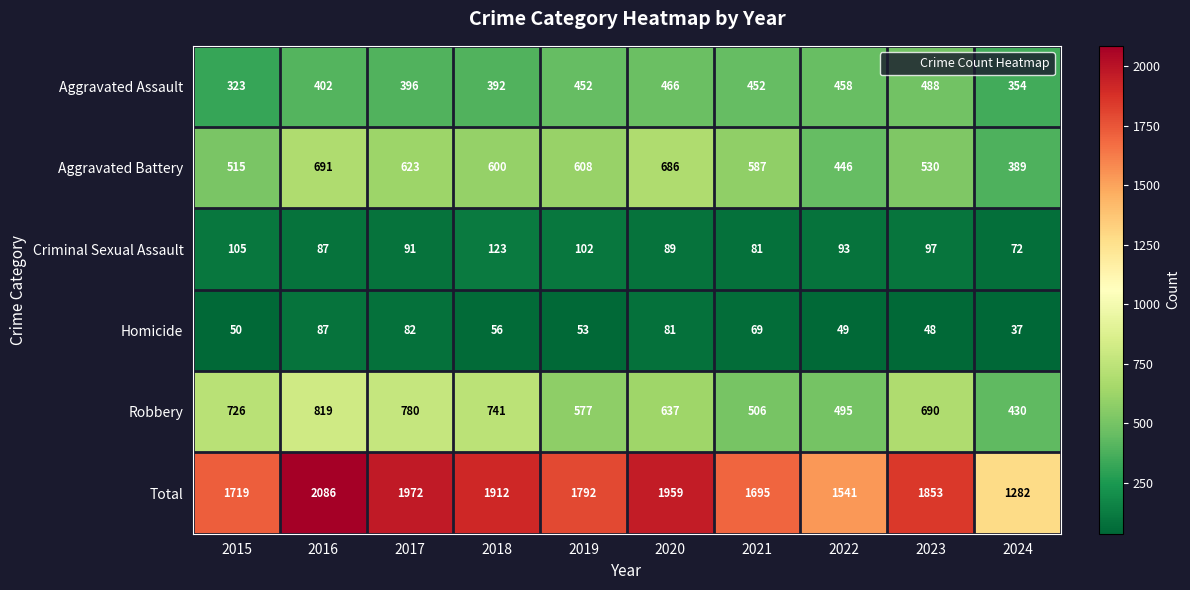

What value does the Aggravated Battery series have at 2022?

446